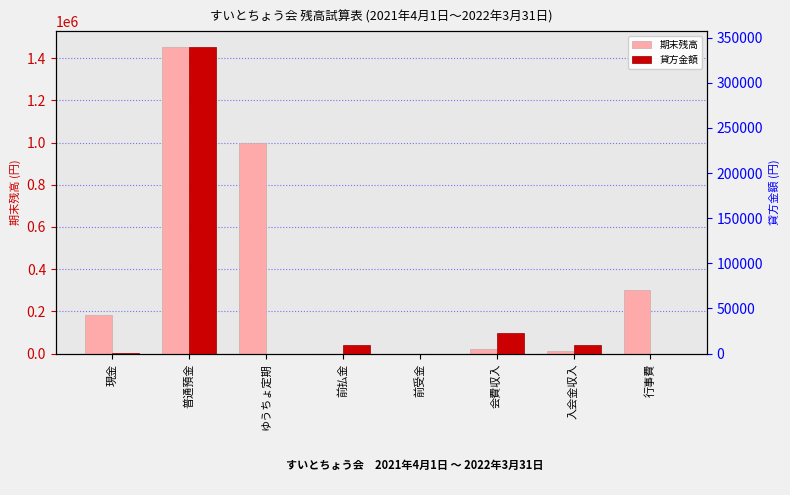

True or false: 期末残高 has a value of 1454666 at 普通預金.

True